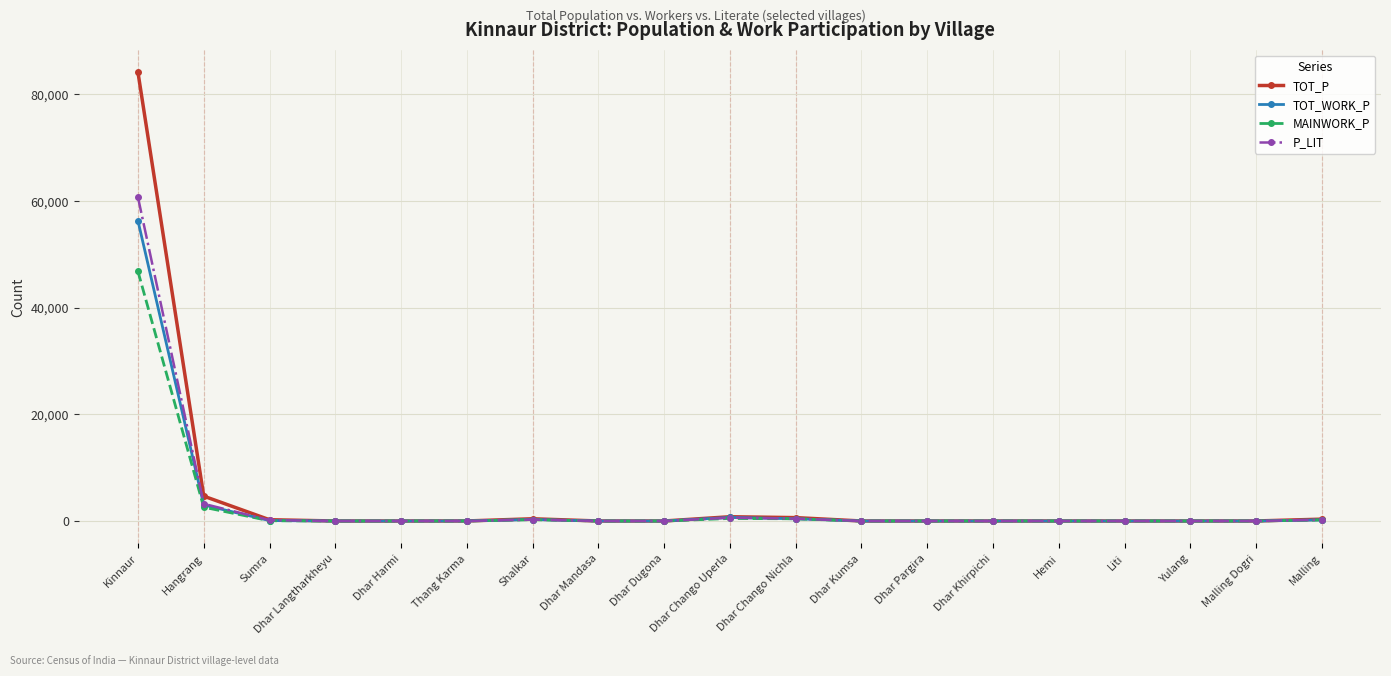

Is it true that MAINWORK_P equals 0 at Yulang?

True